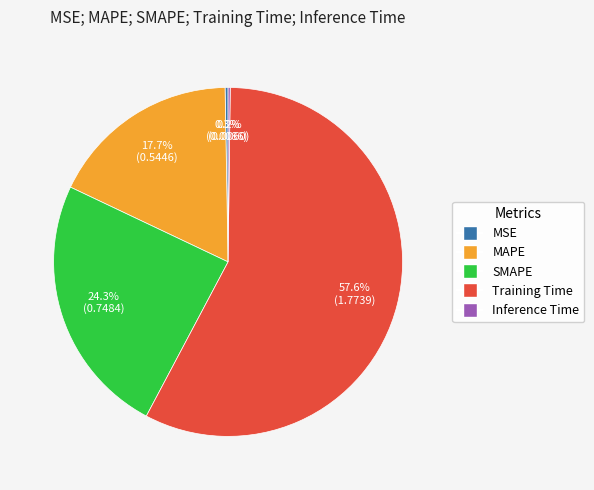

What is the largest slice in the pie chart?

Training Time